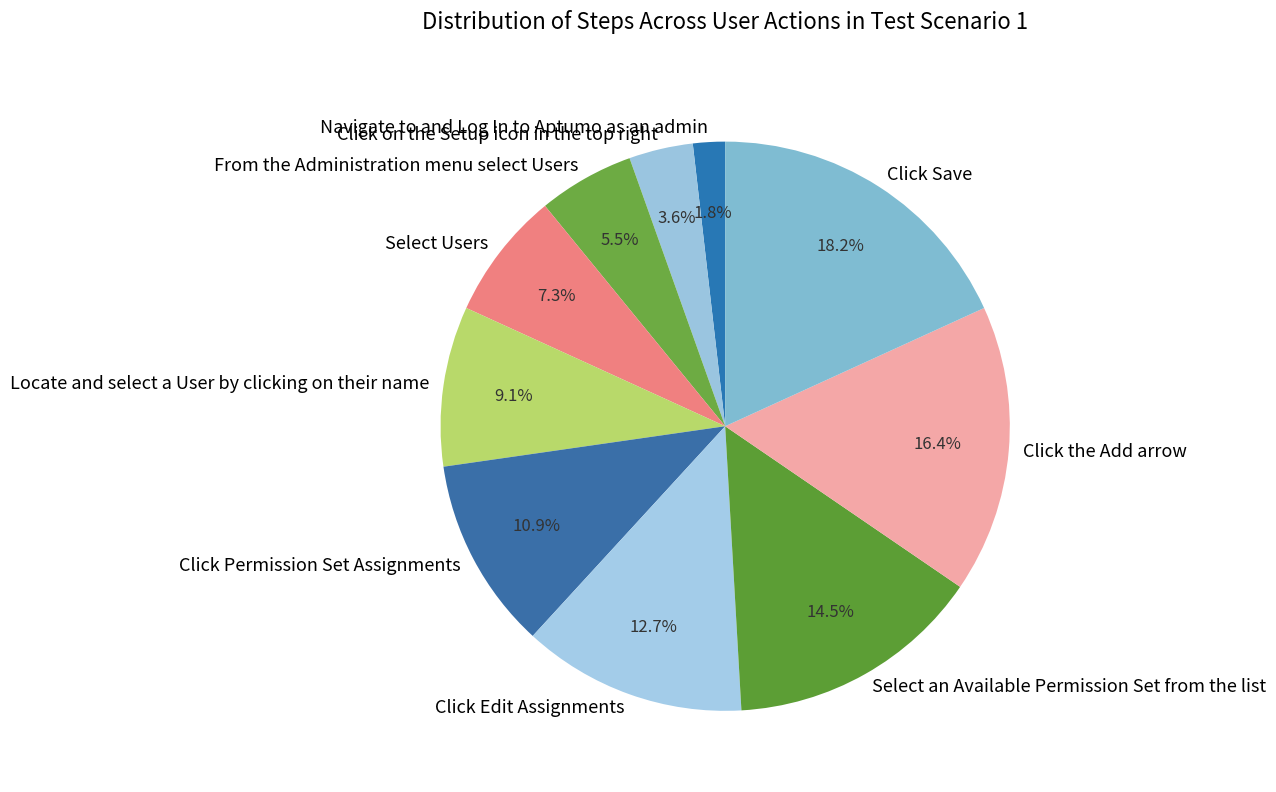

To the nearest percent, what portion does Select Users represent?

7%